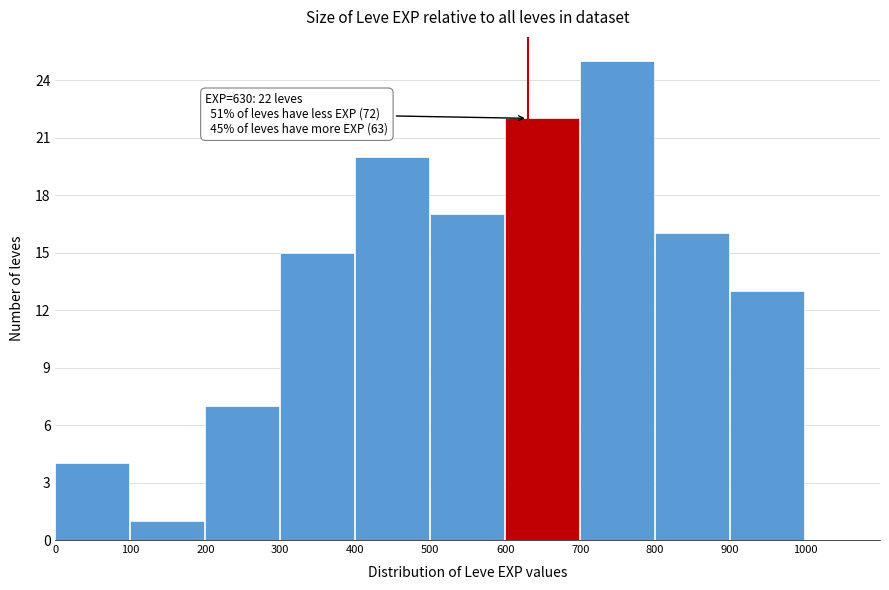

Which range on the x-axis has the tallest bar?

700 to 800